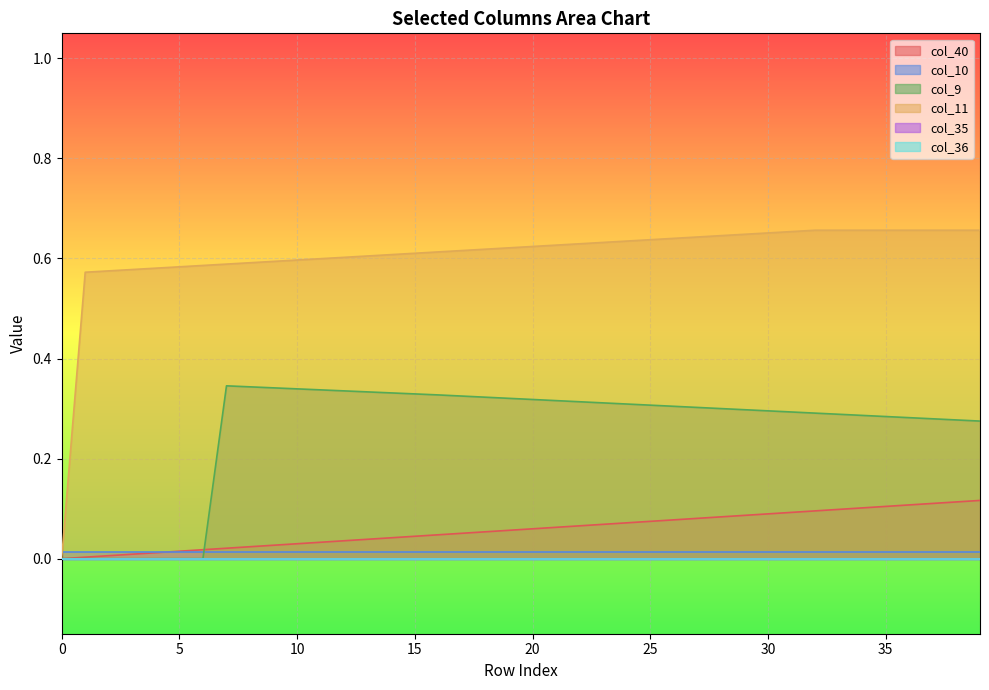

Count the number of categories in the chart.

40